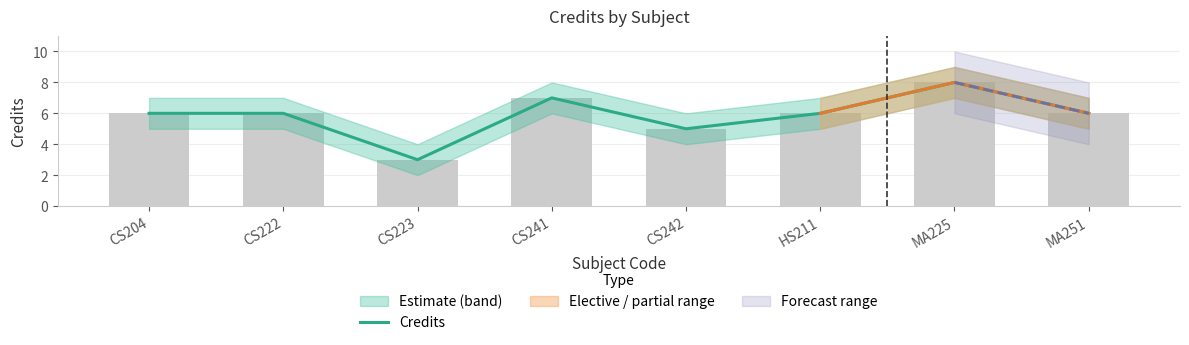

At which label is the value closest to 5?

CS242